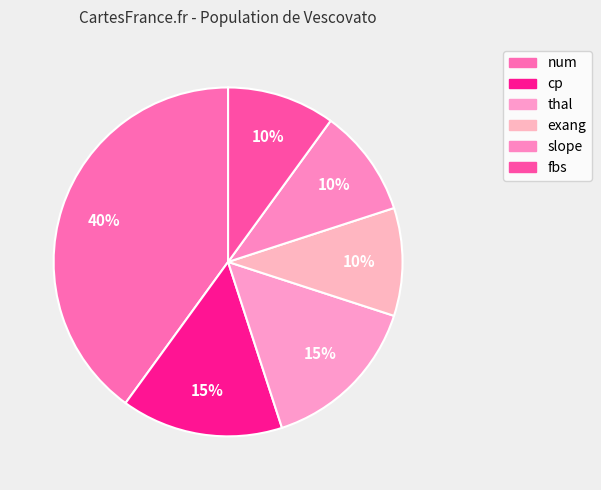

Count the number of slices in the pie.

6